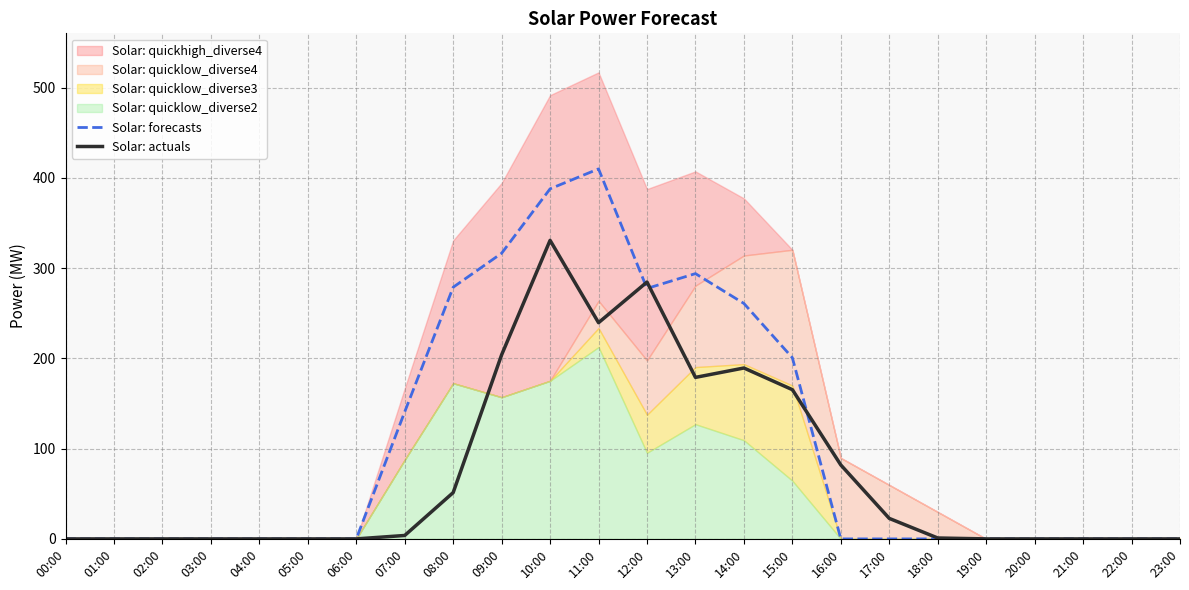

Where is the first local maximum for Solar: forecasts?

11:00